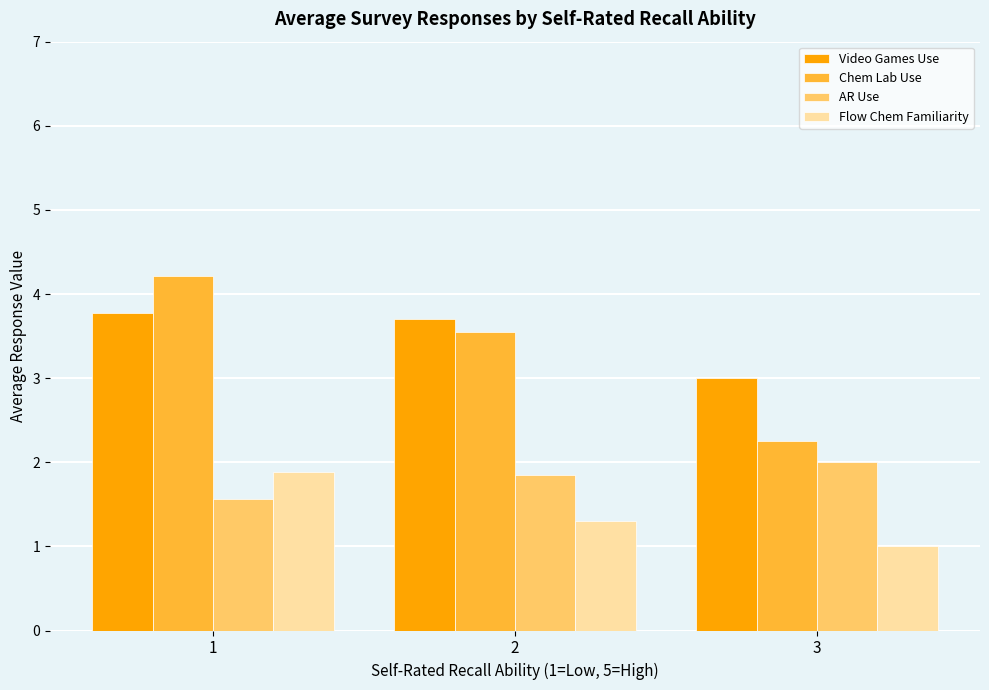

The value of Chem Lab Use at 3 is 2.2. True or false?

True